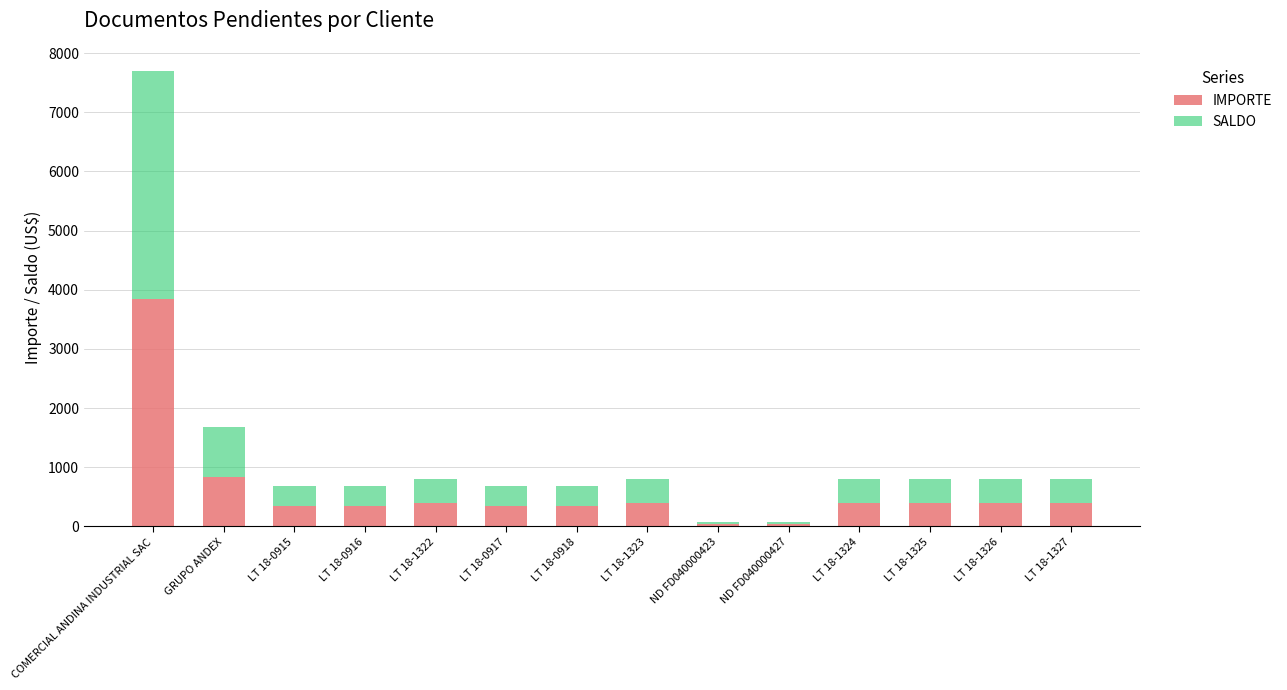

The IMPORTE series shows 339.1 at LT 18-0917. True or false?

True